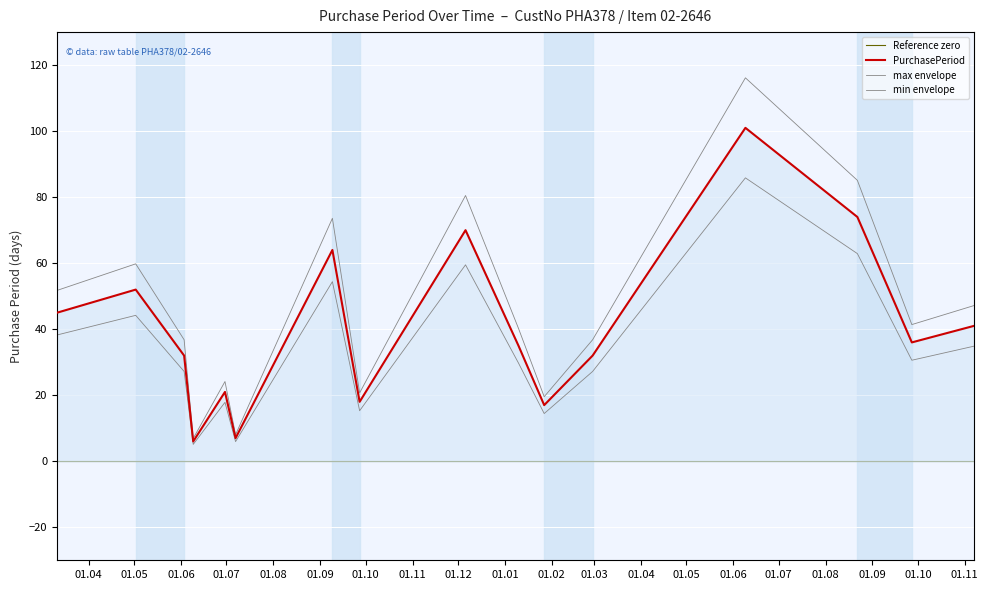

Rank the categories by value from highest to lowest.

2017-06-09, 2017-08-22, 2016-12-06, 2016-09-09, 2016-05-02, 2016-03-11, 2017-11-07, 2017-09-27, 2017-01-10, 2016-06-03, 2017-02-28, 2016-06-30, 2016-09-27, 2017-01-27, 2016-07-07, 2016-06-09